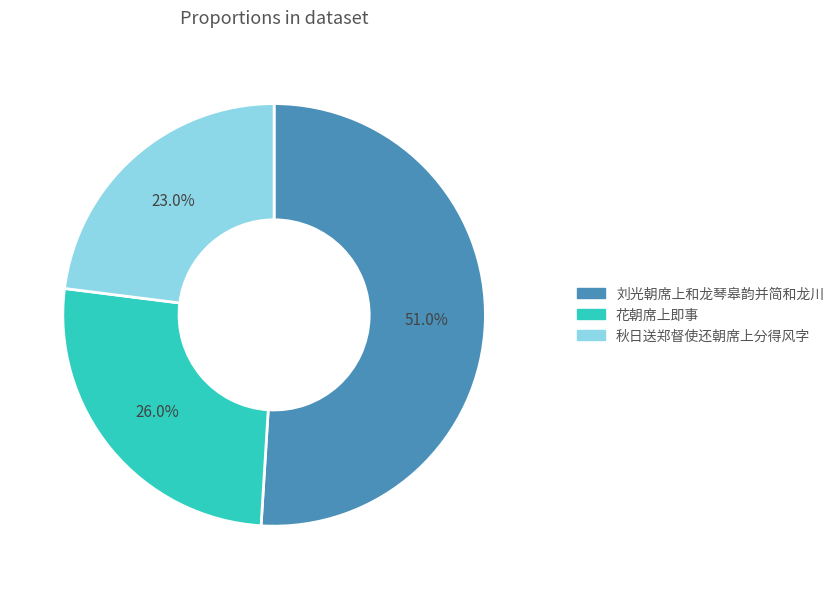

How many slices are in this pie chart?

3